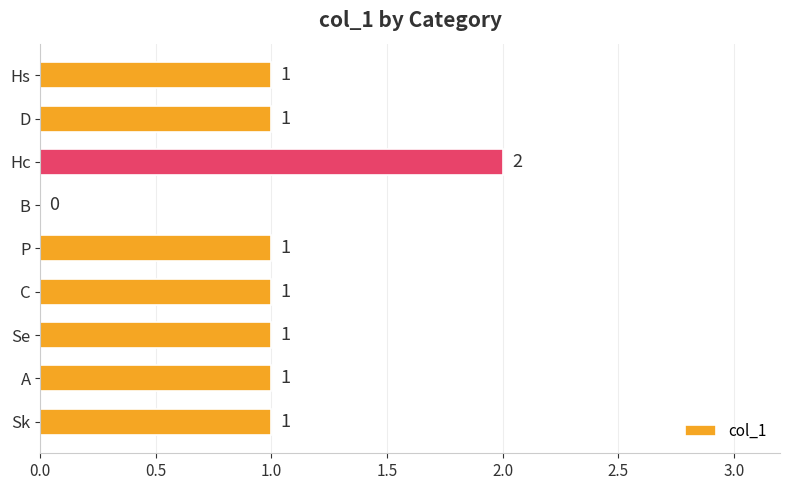

What is the sum of all values?

9